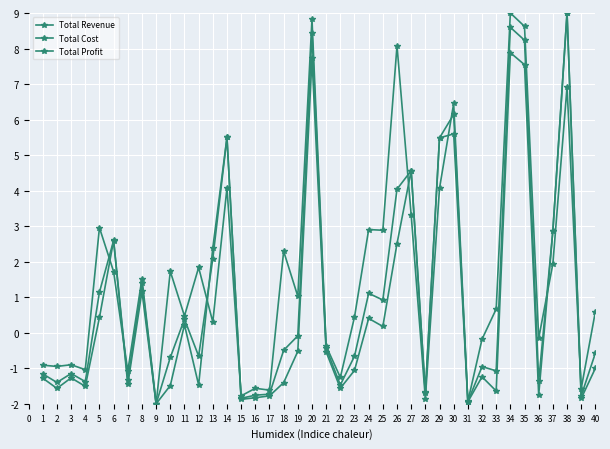

What is the value of the Total Profit point at the 11th from the left?

0.5